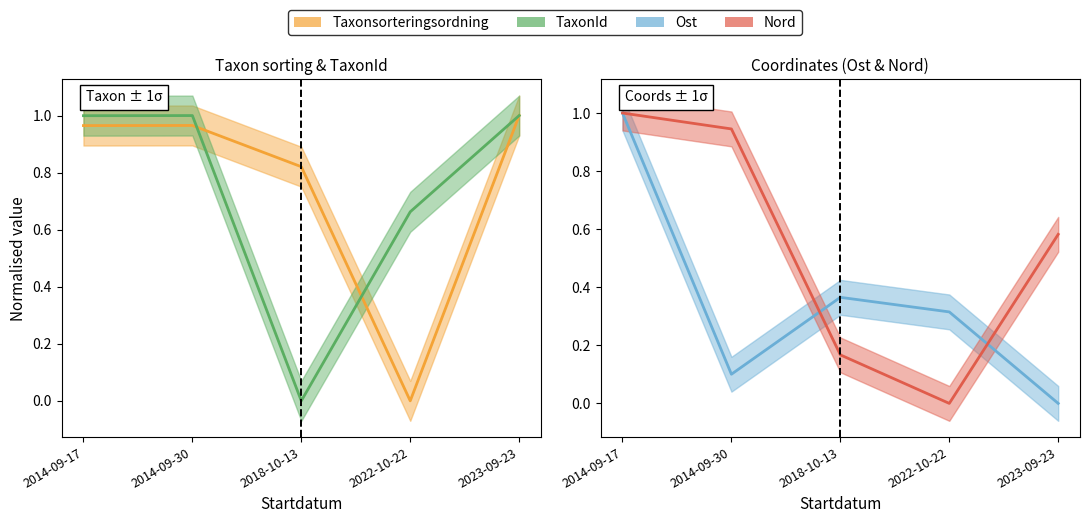

What is the value of the Ost point at the 3rd from the left?

0.4